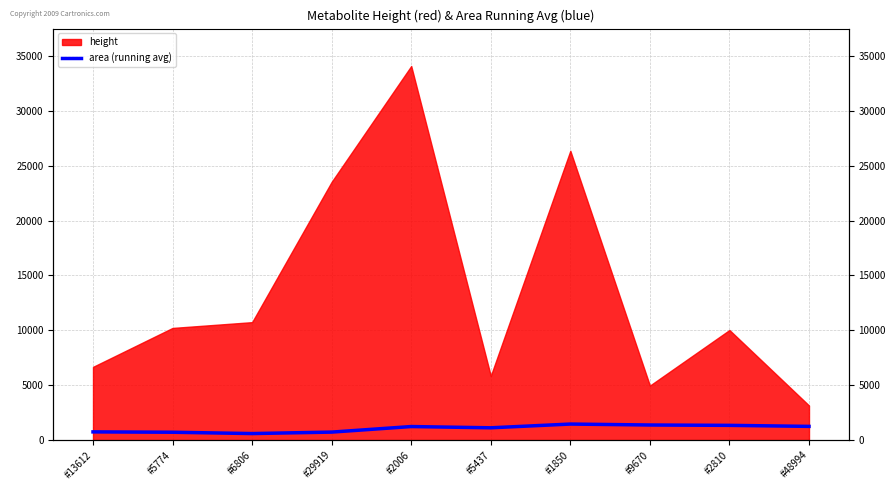

What is the smallest value displayed?

590.8